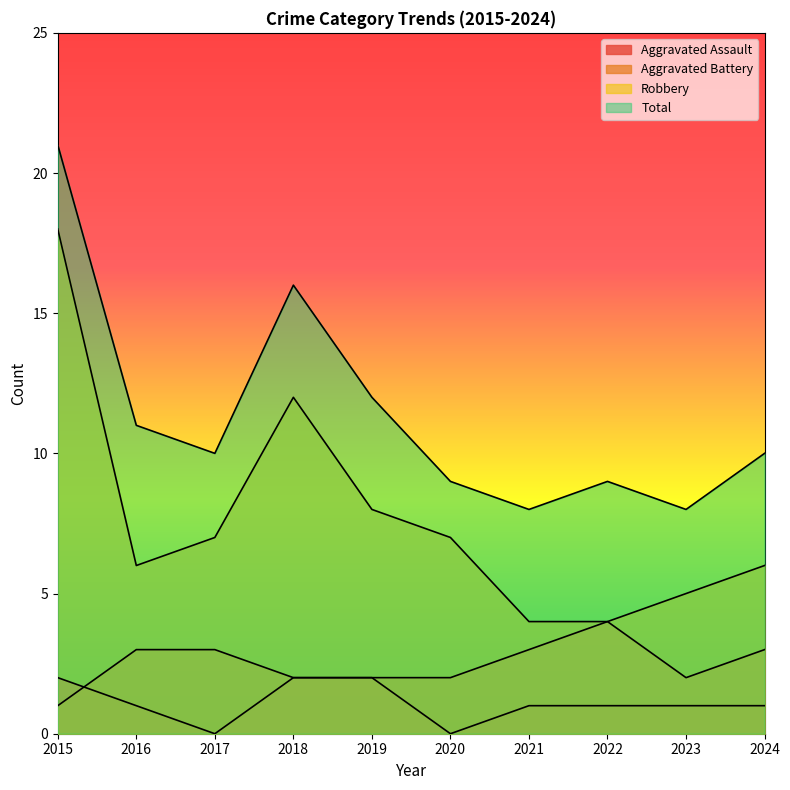

Reading right to left, what are all the values shown in this chart?

Aggravated Assault: 1	1	1	1	0	2	2	0	1	2
Aggravated Battery: 3	2	4	3	2	2	2	3	3	1
Robbery: 6	5	4	4	7	8	12	7	6	18
Total: 10	8	9	8	9	12	16	10	11	21